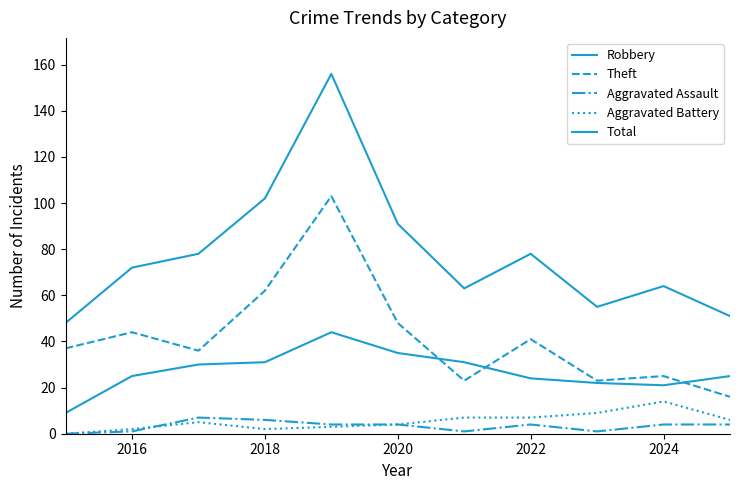

Is this an area chart (filled region under the line)?

No